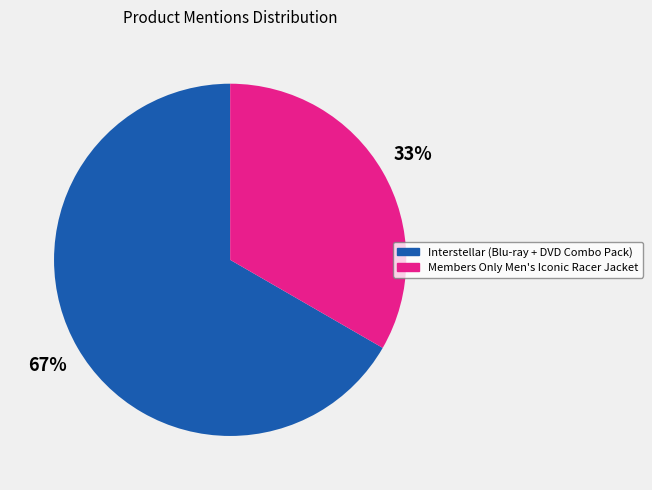

True or false: Interstellar (Blu-ray + DVD Combo Pack) accounts for 59% of the total.

False